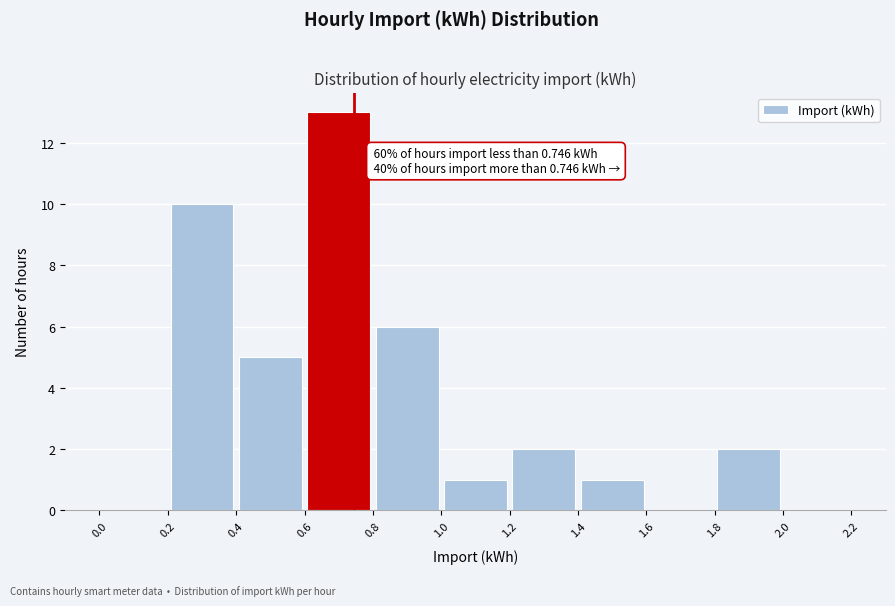

Over which range of the x-axis is the bar tallest?

0.6 to 0.8